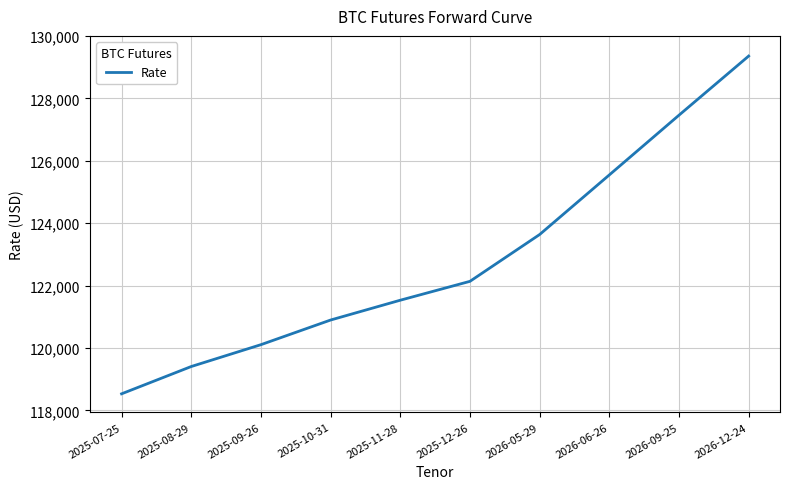

What is the approximate value at 2025-07-25, to the nearest 50?

118550